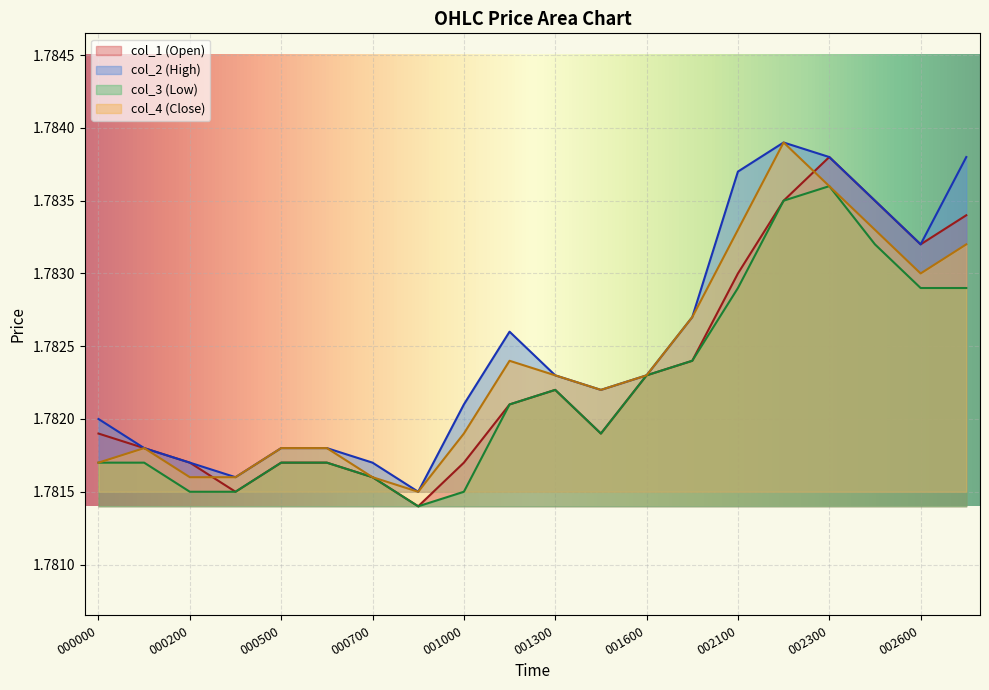

How many interior local valleys does the col_1 (Open) series have?

4